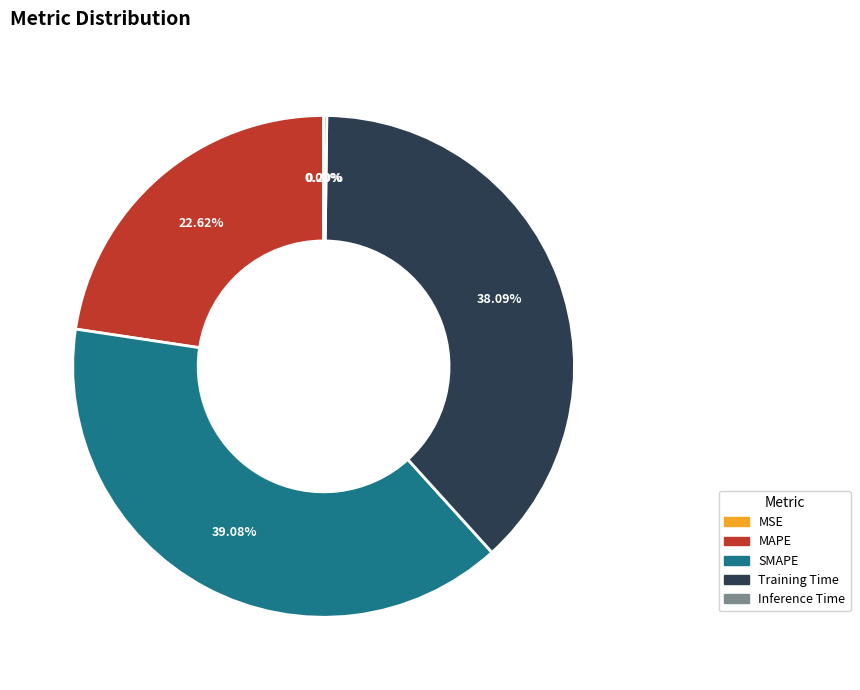

To the nearest percent, what portion does SMAPE represent?

39%